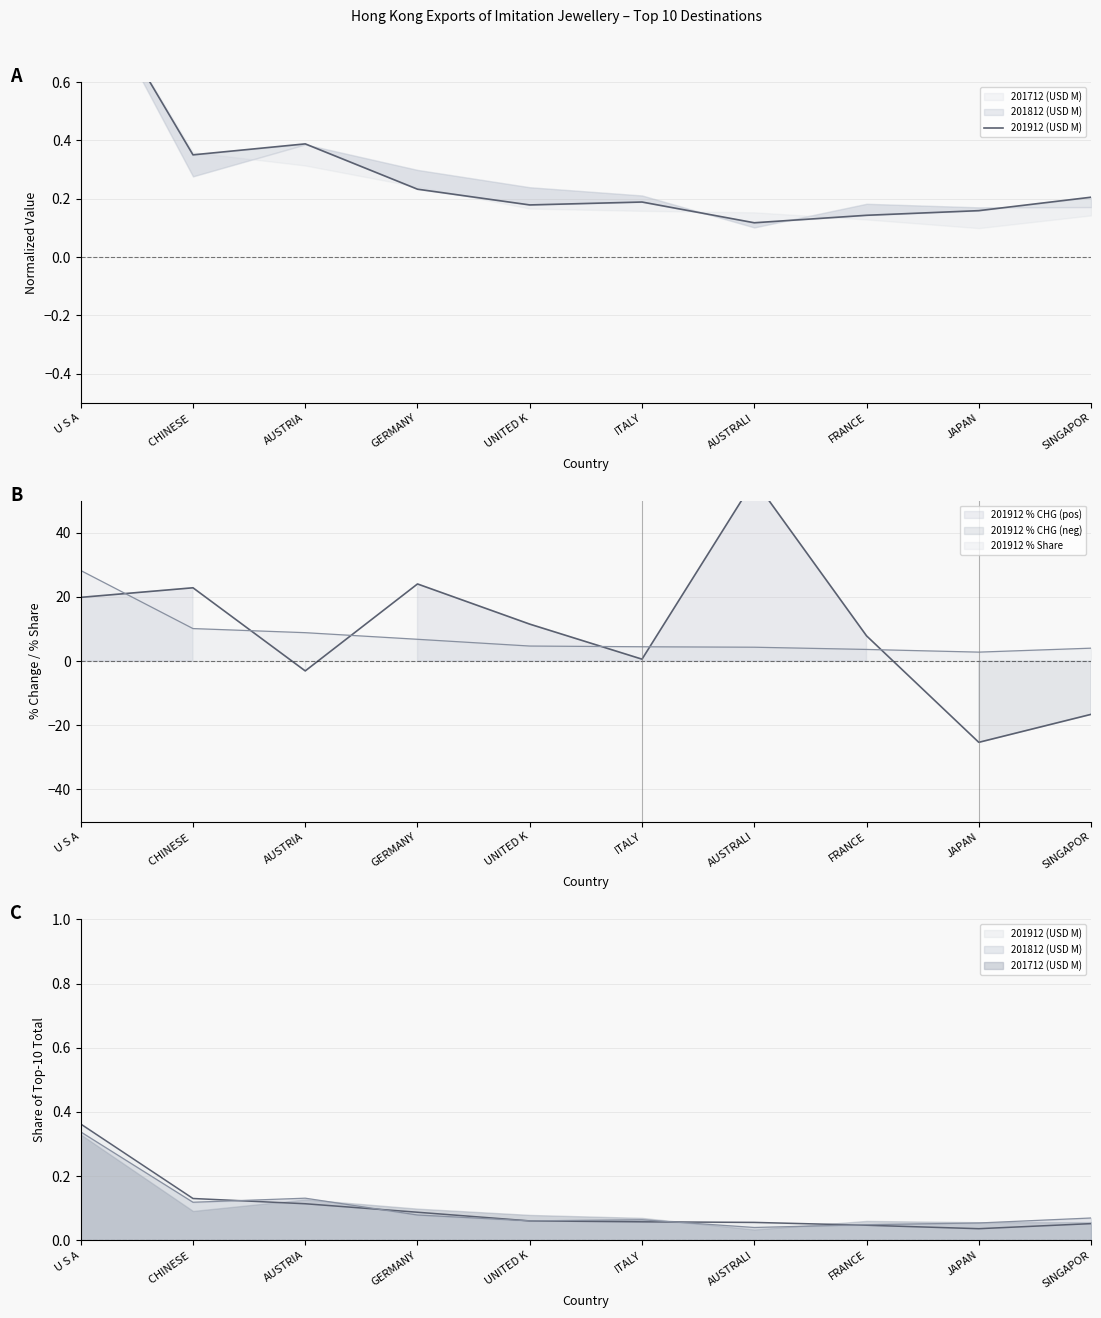

Rank the categories by value from lowest to highest.

AUSTRALI, FRANCE, JAPAN, UNITED K, ITALY, SINGAPOR, GERMANY, CHINESE , AUSTRIA, U S A